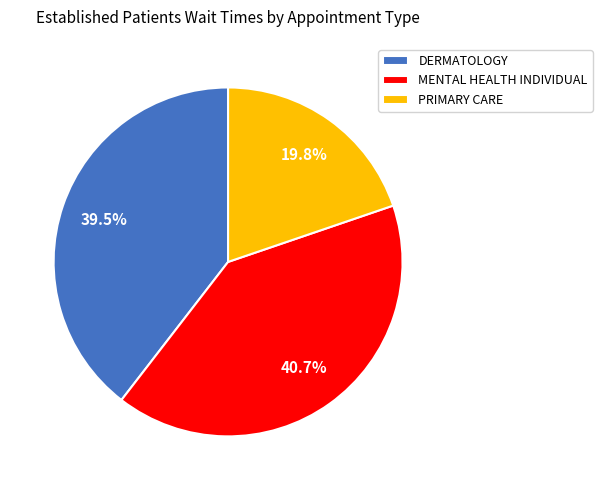

What is the ratio of the value at MENTAL HEALTH INDIVIDUAL to the value at DERMATOLOGY?

1.0